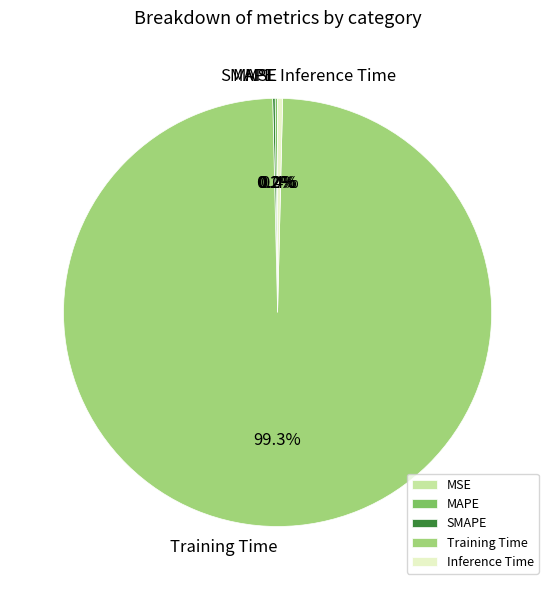

Does Training Time account for over 50% of the chart?

Yes